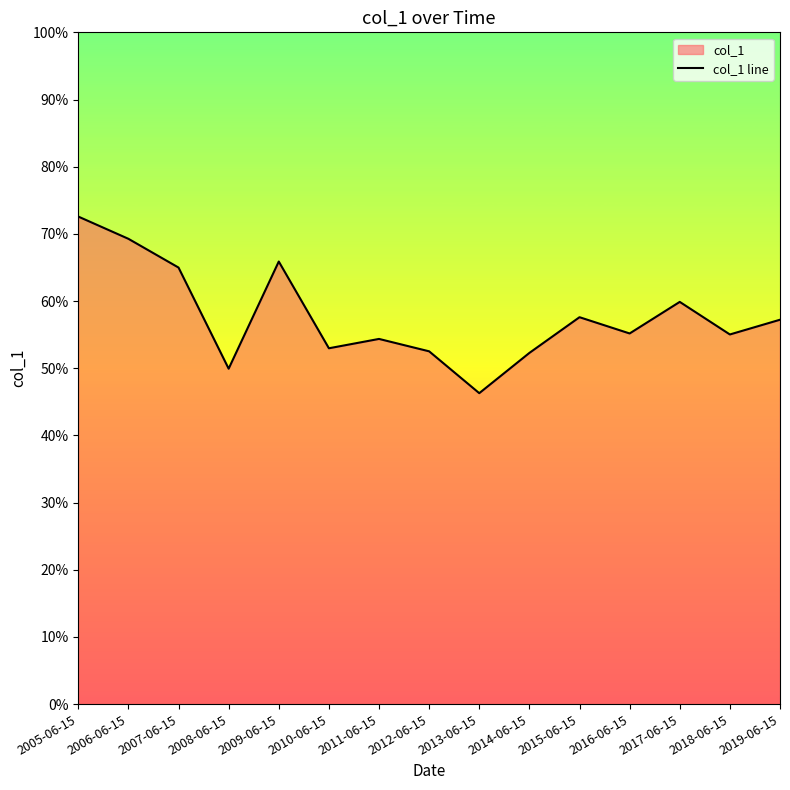

What is the sum of all values?

8.7